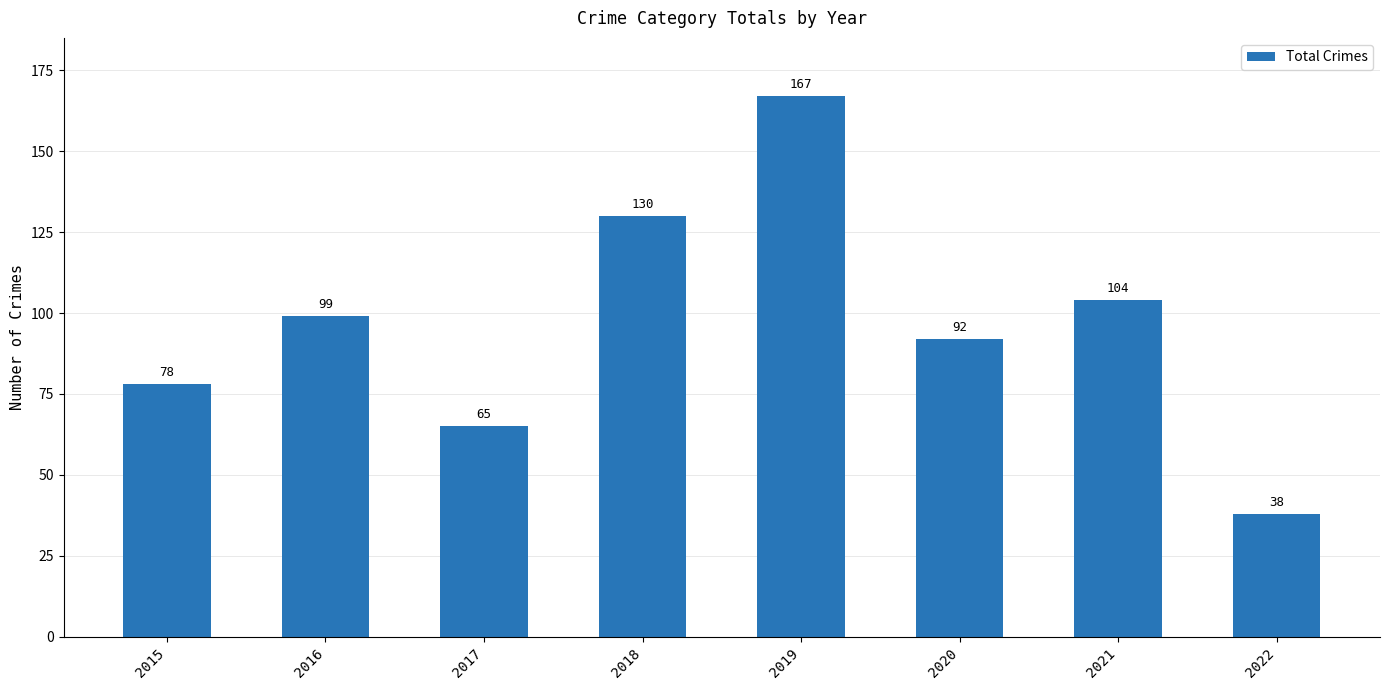

What is the sum of the values at 2018 and 2015?

208